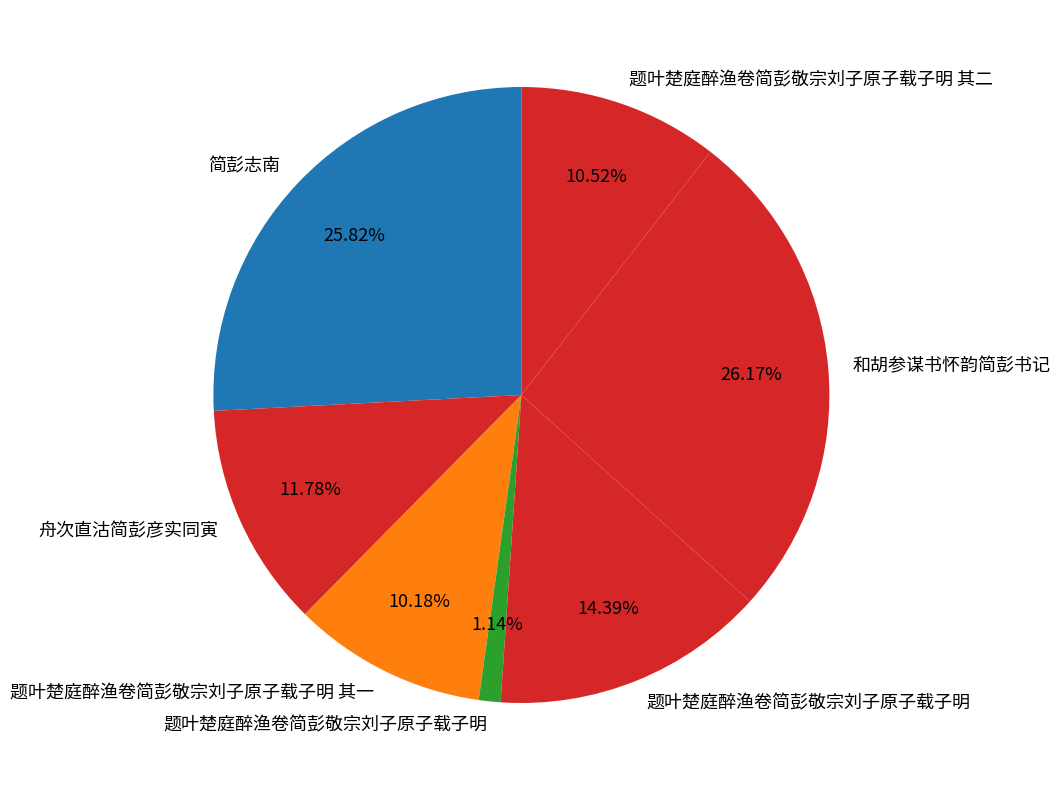

Count the number of slices in the pie.

7